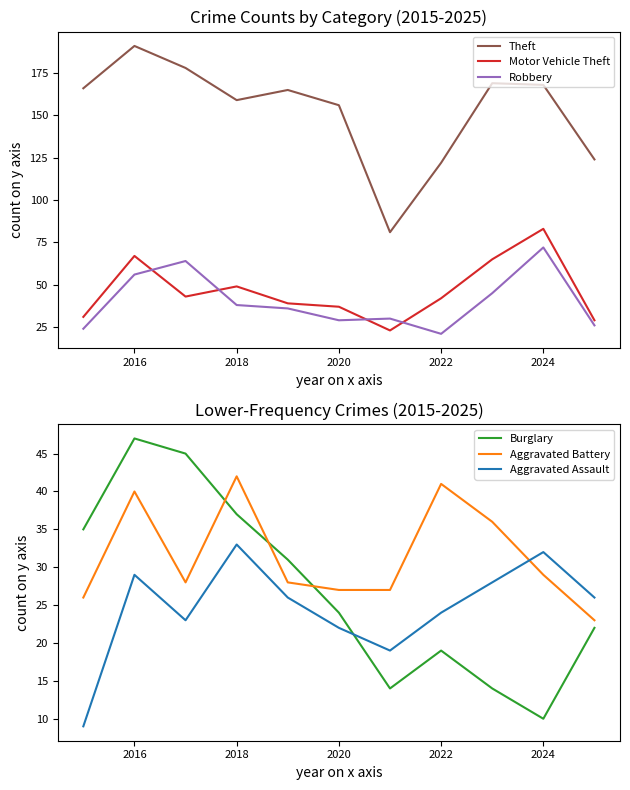

Is the value of Theft at 2016 greater than the value of Robbery at 2022?

Yes